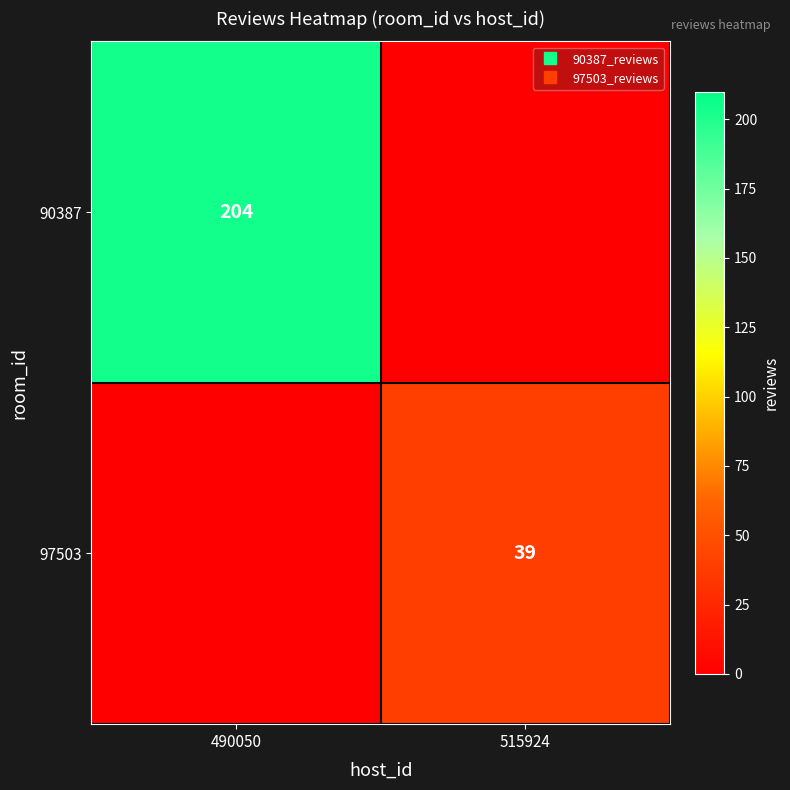

True or false: 97503 has a value of 0 at 490050.

True